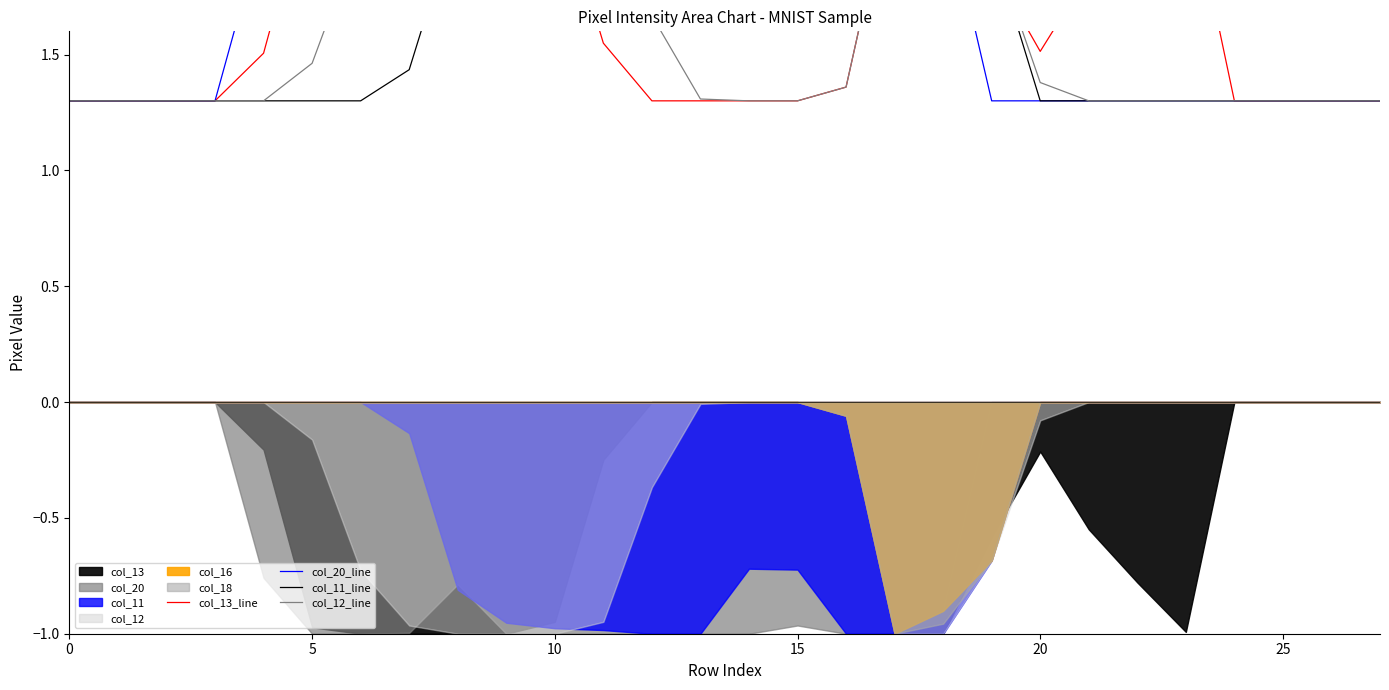

Is the value of col_13_line at 20 greater than the value of col_20_line at 15?

Yes